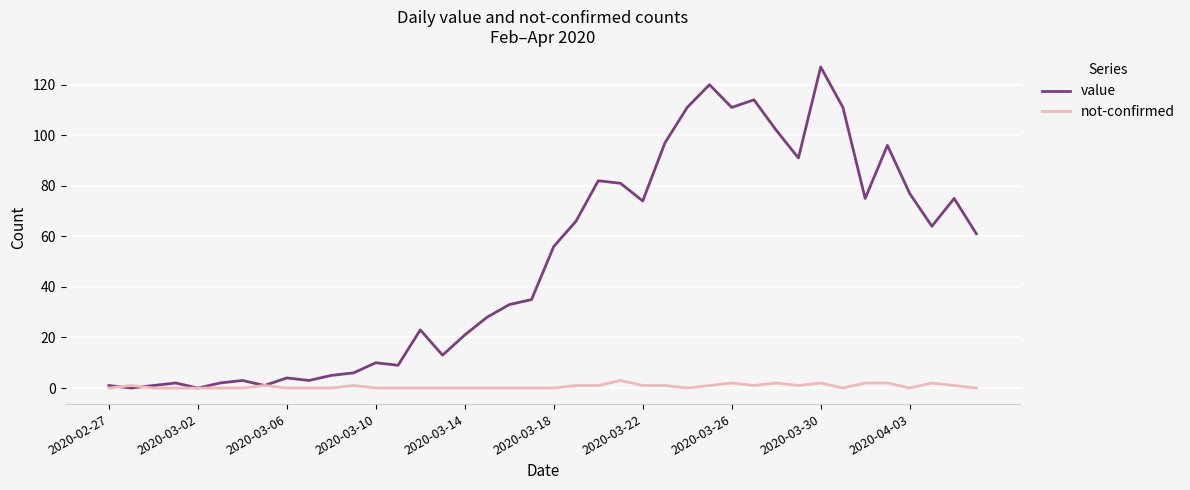

Rank the series by their maximum value, from lowest to highest.

not-confirmed, value